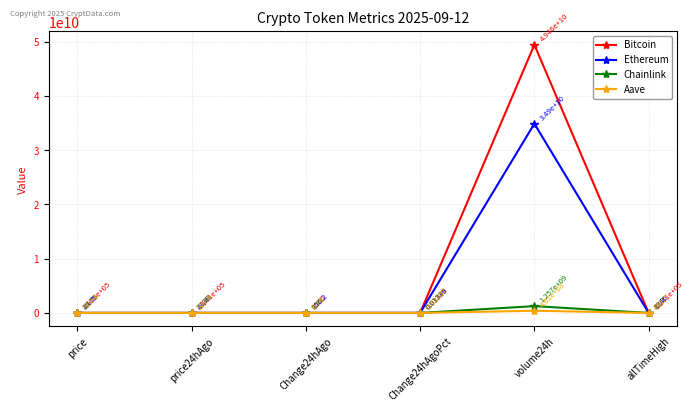

How many lines are shown in the chart?

4